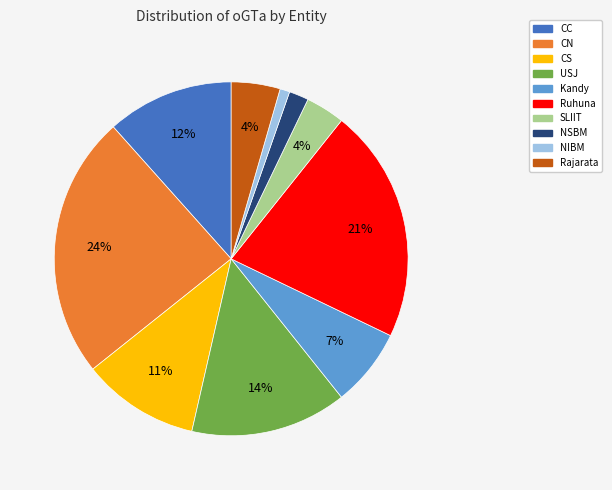

Combined, do SLIIT and NIBM account for over 50%?

No